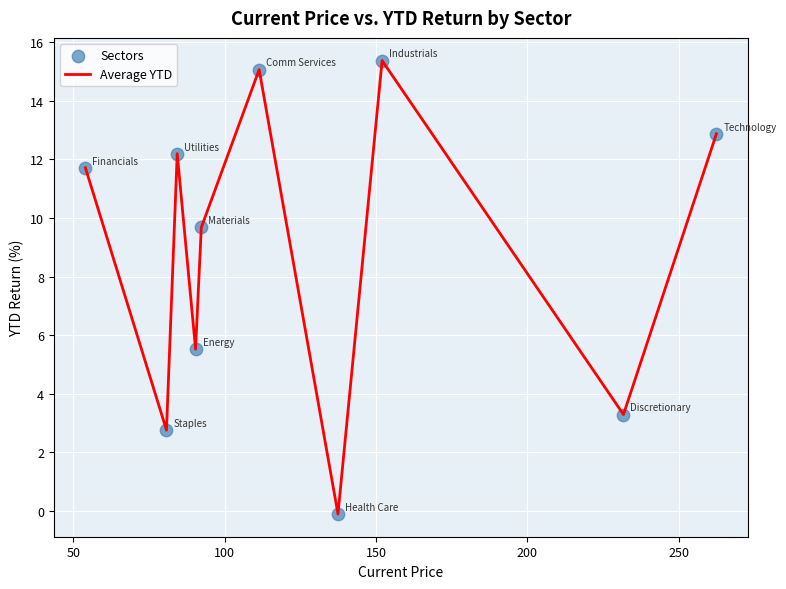

What is the greatest value displayed?

15.4